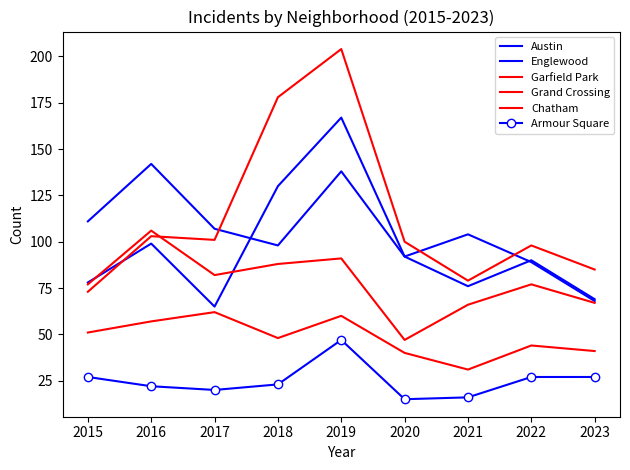

How many times do Austin and Garfield Park cross each other?

3